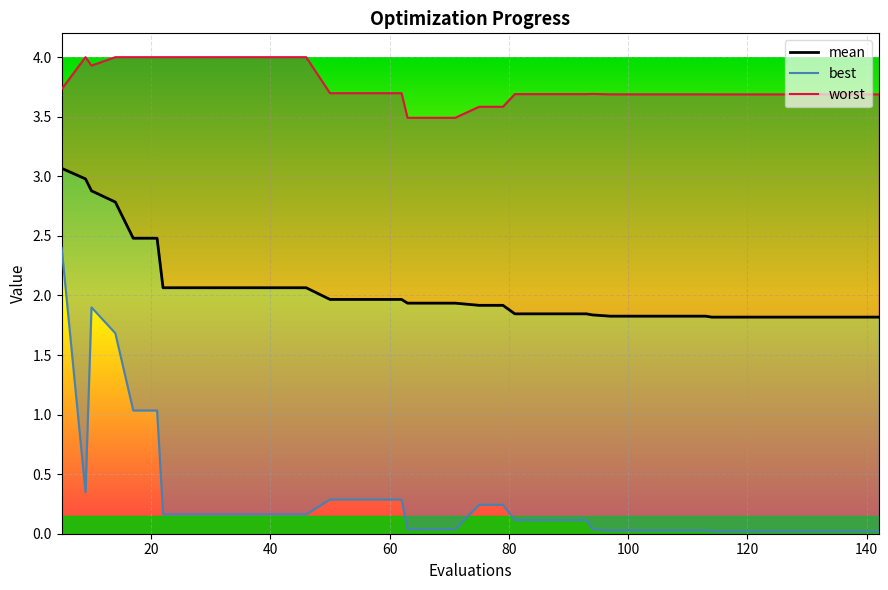

What is the maximum value for best?

2.4